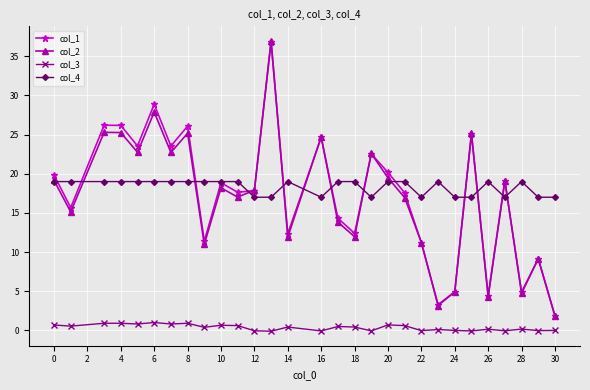

What is the highest value of the col_4 series?

19.0